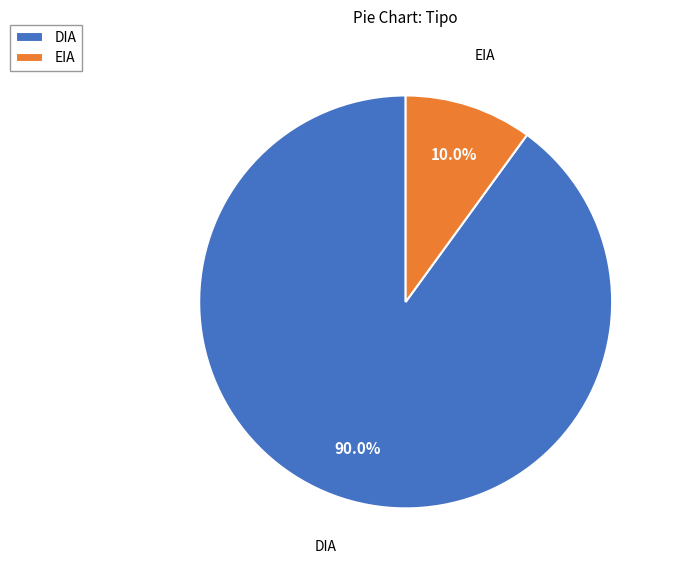

Which category has the smallest portion of the pie?

EIA